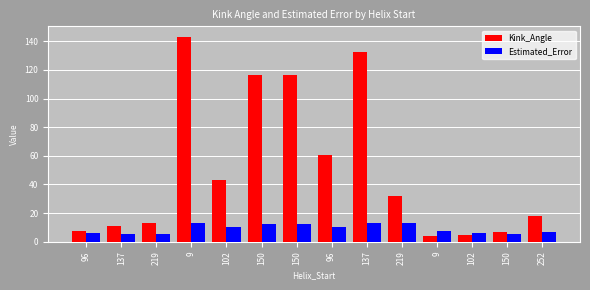

At 9, list the series in order from smallest to largest.

Estimated_Error, Kink_Angle